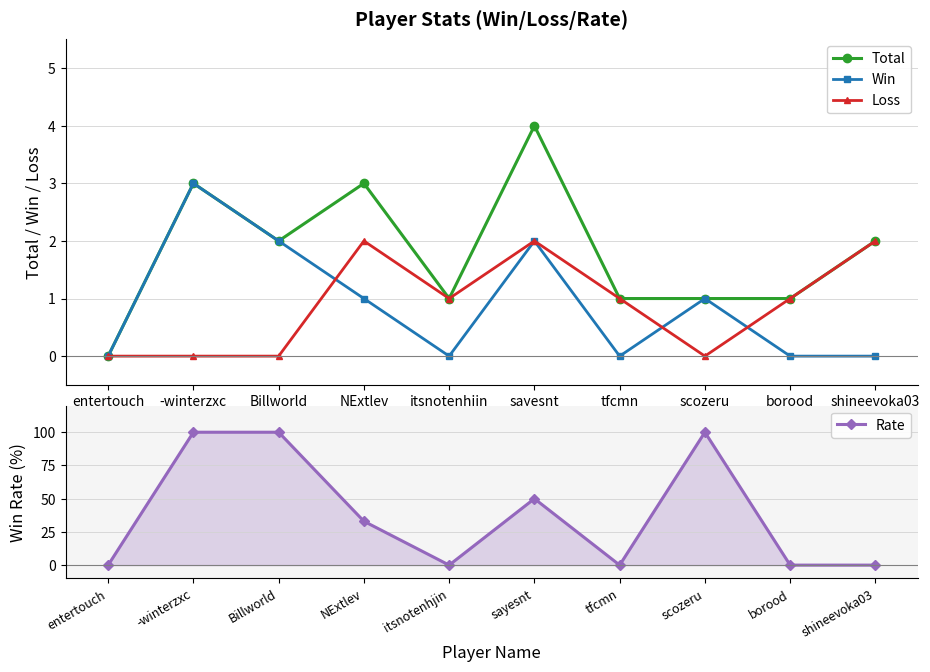

Count the number of categories in the chart.

10